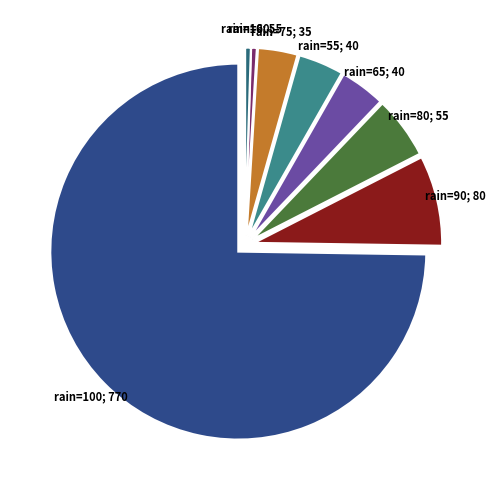

Count the number of slices in the pie.

8